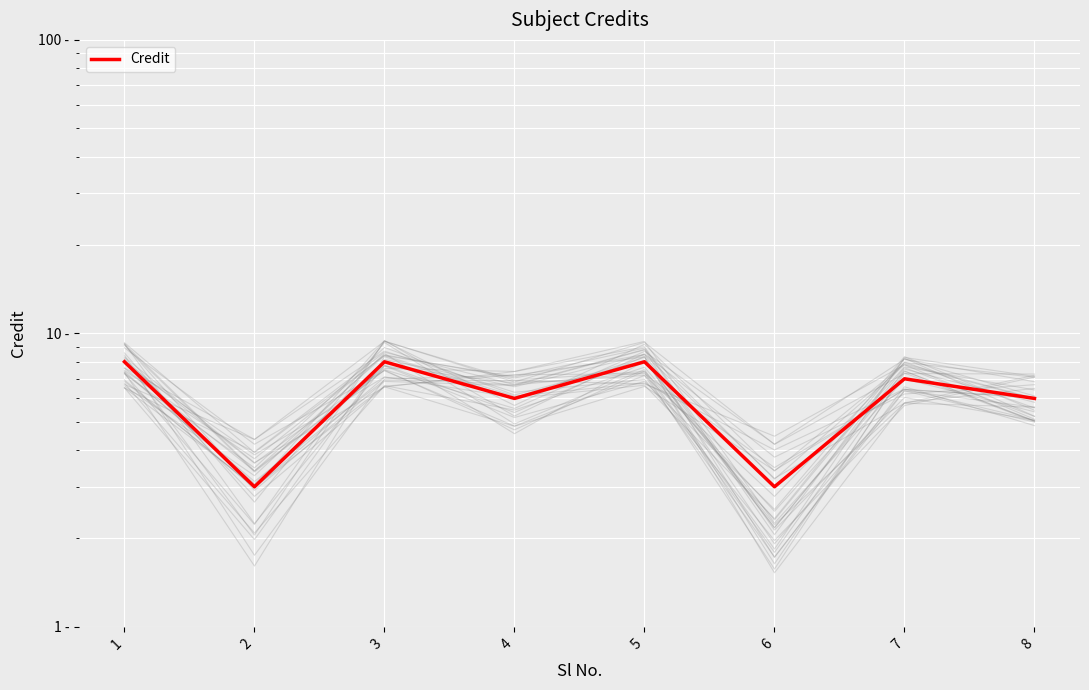

What is the difference between the values at 8 and 7?

1